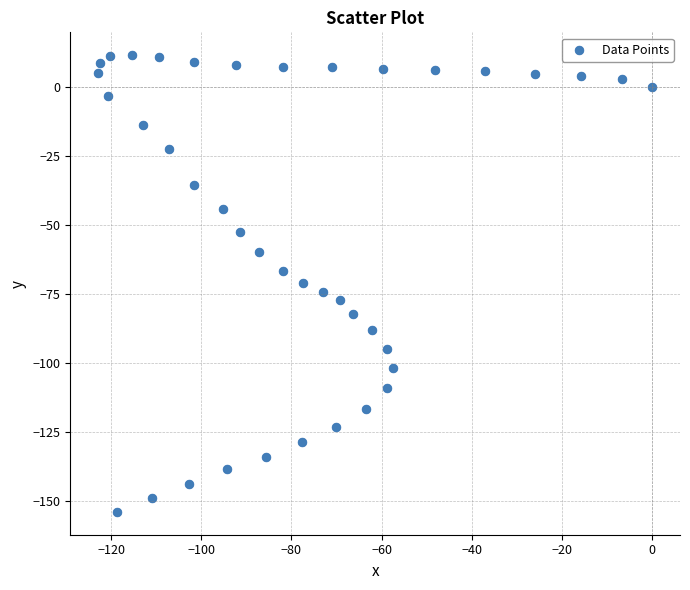

What is the range of X values (max minus min)?

122.9